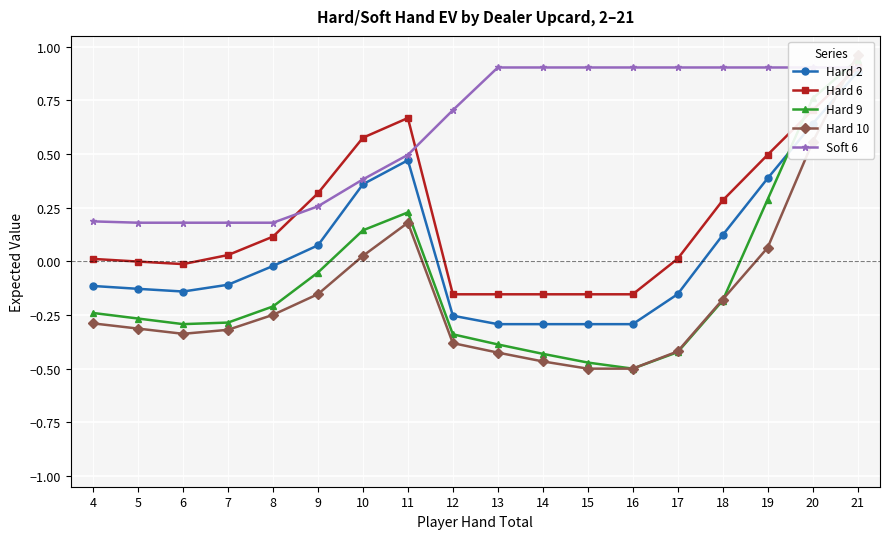

True or false: Hard 6 has a value of 0.3 at 9.

True